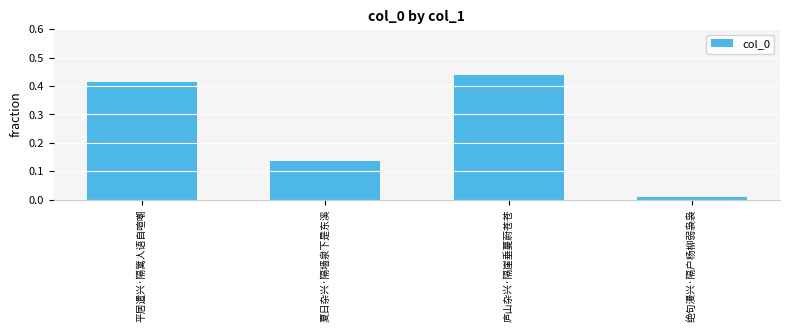

What position from the left is 绝句漫兴·隔户杨柳弱袅袅?

4